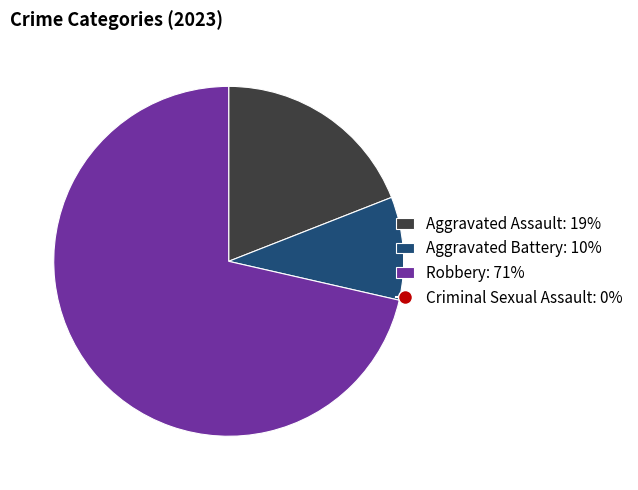

Is there any slice that represents more than half of the pie?

Yes